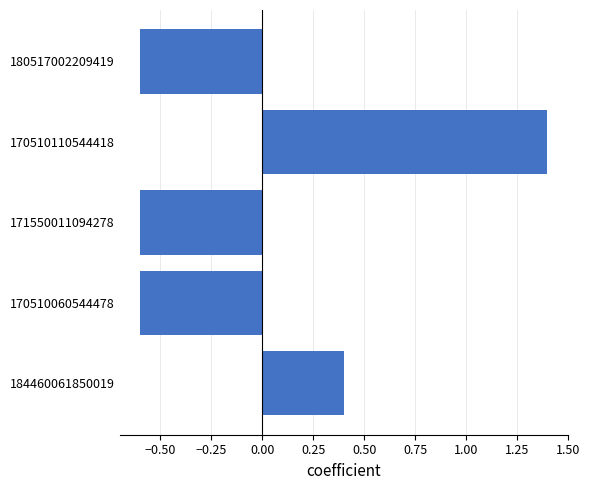

Between 170510060544478 and 184460061850019, which is larger?

184460061850019